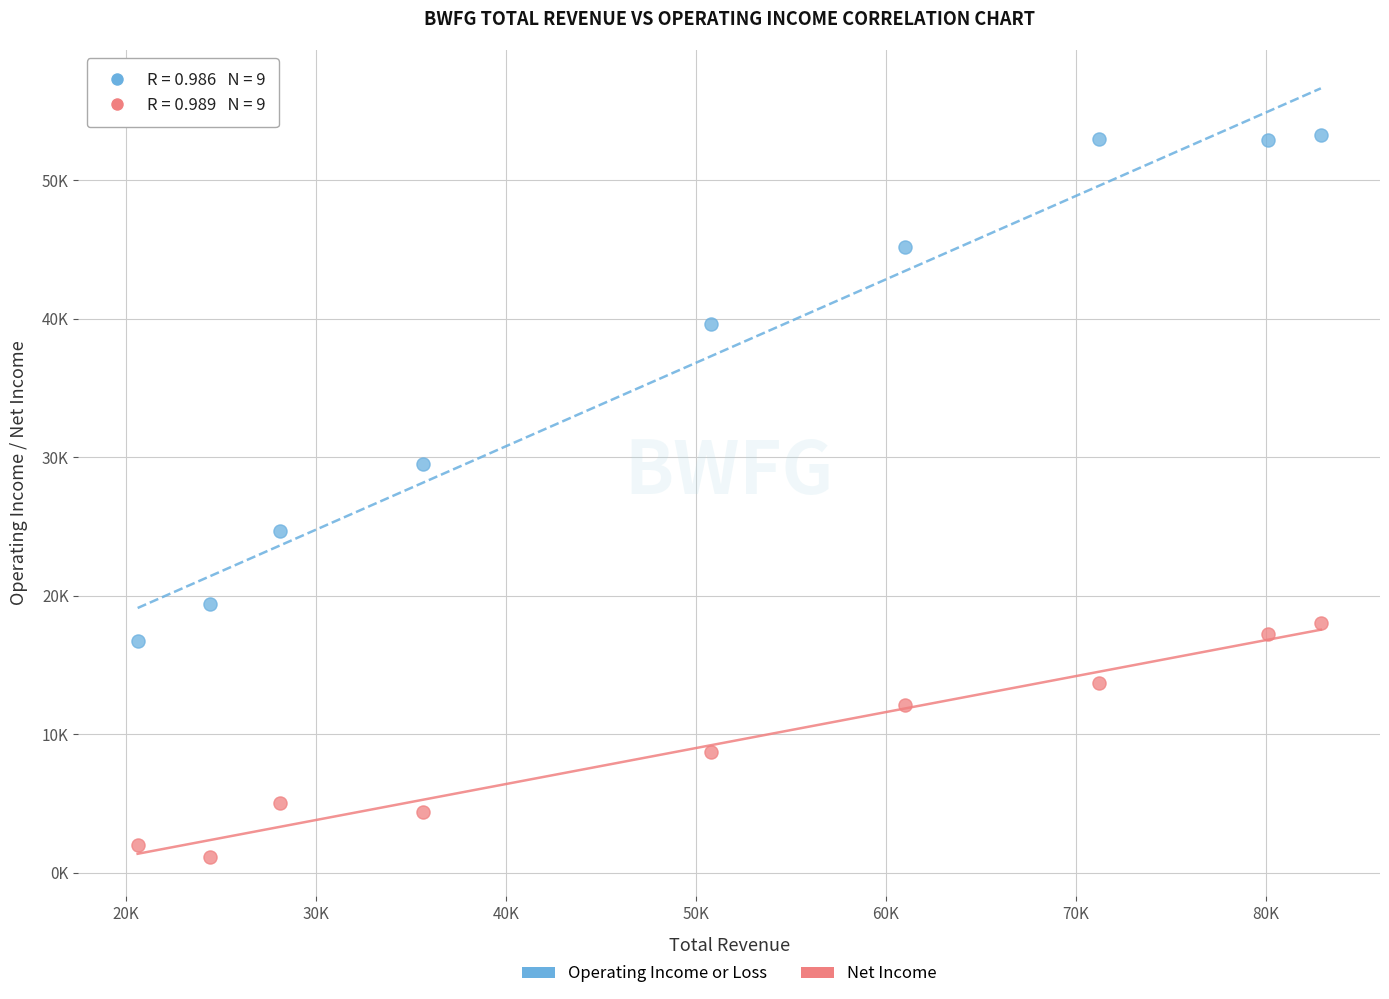

Which series has the widest spread of Y values?

Operating Income or Loss